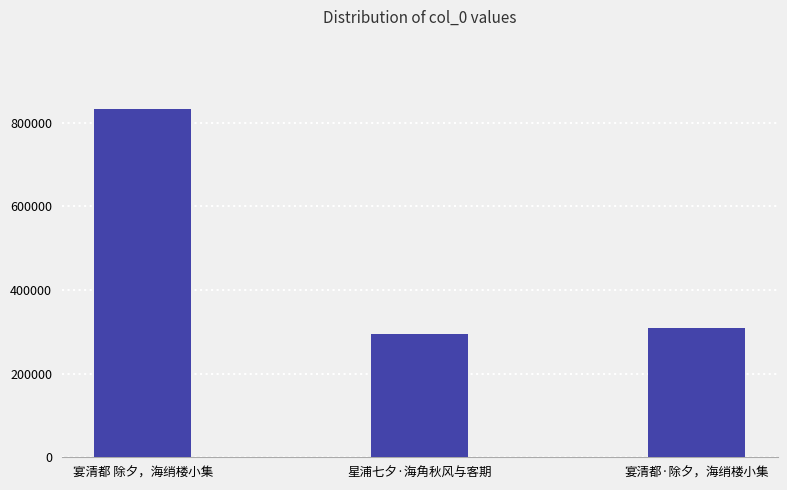

What position from the left is 宴清都 除夕，海绡楼小集?

1